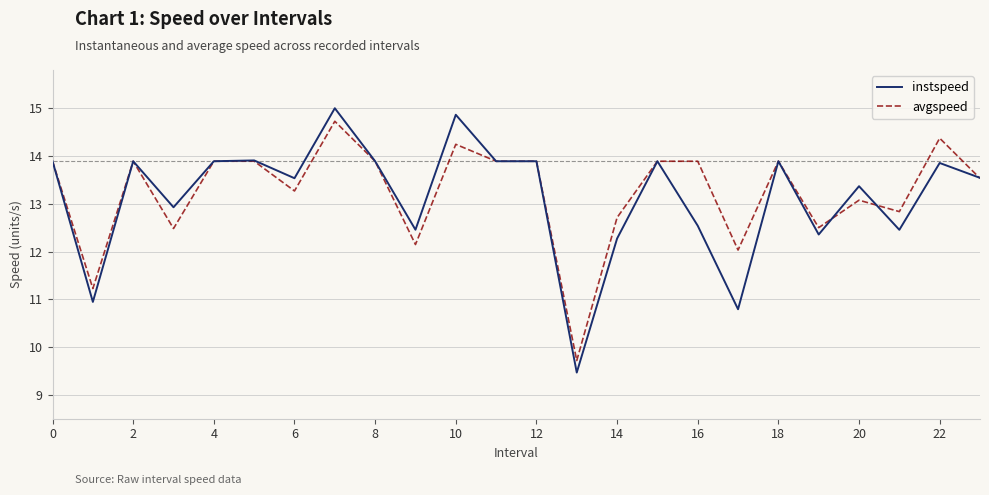

What is the lowest value of the avgspeed series?

9.7